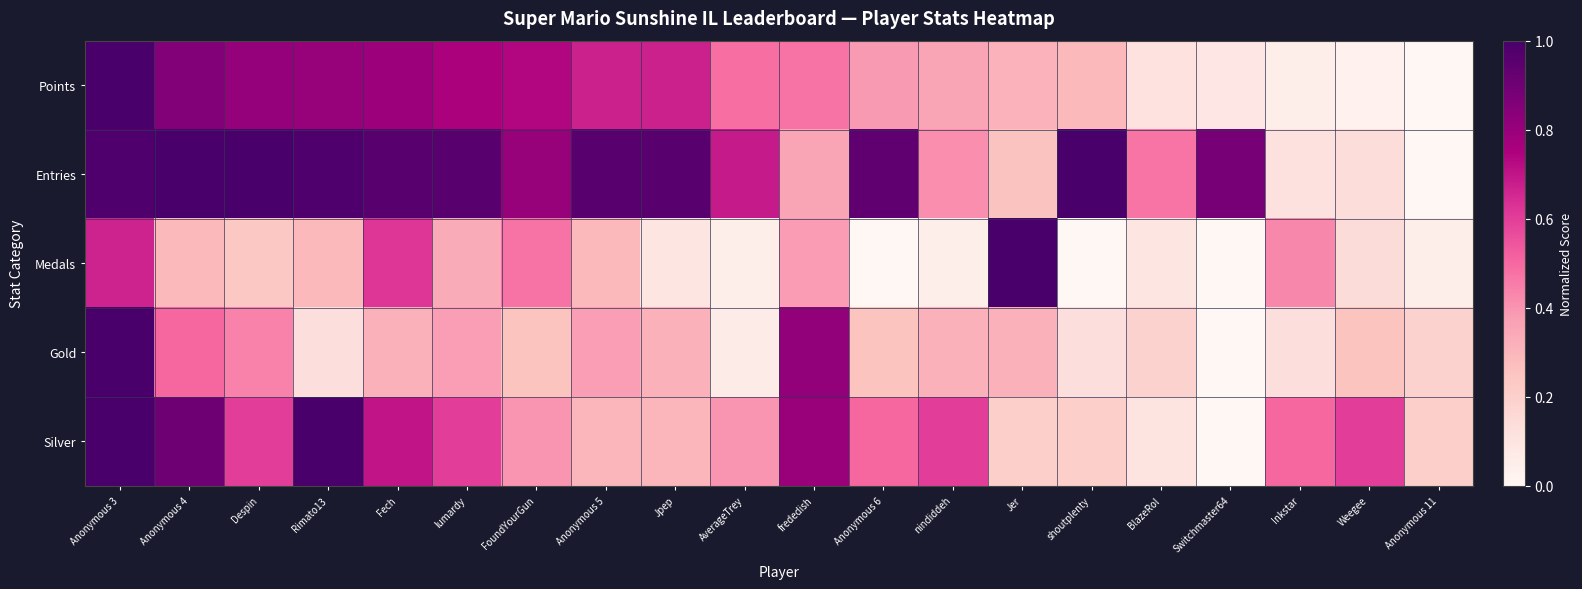

Reading right to left, extract all data points from this chart.

Points: Anonymous 11=0.0	Weegee=0.0	Inkstar=0.1	Switchmaster64=0.1	BlazeRol=0.1	shoutplenty=0.3	Jer=0.3	nindiddeh=0.4	Anonymous 6=0.4	frededish=0.5	AverageTrey=0.5	Jpep=0.7	Anonymous 5=0.7	FoundYourGun=0.7	lumardy=0.8	Fech=0.8	Rimato13=0.8	Despin=0.8	Anonymous 4=0.8	Anonymous 3=1.0
Entries: Anonymous 11=0.0	Weegee=0.1	Inkstar=0.1	Switchmaster64=0.9	BlazeRol=0.5	shoutplenty=1.0	Jer=0.3	nindiddeh=0.4	Anonymous 6=0.9	frededish=0.4	AverageTrey=0.7	Jpep=1.0	Anonymous 5=1.0	FoundYourGun=0.8	lumardy=1.0	Fech=1.0	Rimato13=1.0	Despin=1.0	Anonymous 4=1.0	Anonymous 3=1.0
Medals: Anonymous 11=0.0	Weegee=0.1	Inkstar=0.4	Switchmaster64=0.0	BlazeRol=0.1	shoutplenty=0.0	Jer=1.0	nindiddeh=0.0	Anonymous 6=0.0	frededish=0.4	AverageTrey=0.0	Jpep=0.1	Anonymous 5=0.3	FoundYourGun=0.5	lumardy=0.3	Fech=0.6	Rimato13=0.3	Despin=0.2	Anonymous 4=0.3	Anonymous 3=0.7
Gold: Anonymous 11=0.2	Weegee=0.2	Inkstar=0.1	Switchmaster64=0.0	BlazeRol=0.2	shoutplenty=0.1	Jer=0.3	nindiddeh=0.3	Anonymous 6=0.2	frededish=0.8	AverageTrey=0.1	Jpep=0.3	Anonymous 5=0.4	FoundYourGun=0.2	lumardy=0.4	Fech=0.3	Rimato13=0.1	Despin=0.4	Anonymous 4=0.5	Anonymous 3=1.0
Silver: Anonymous 11=0.2	Weegee=0.6	Inkstar=0.5	Switchmaster64=0.0	BlazeRol=0.1	shoutplenty=0.2	Jer=0.2	nindiddeh=0.6	Anonymous 6=0.5	frededish=0.8	AverageTrey=0.4	Jpep=0.3	Anonymous 5=0.3	FoundYourGun=0.4	lumardy=0.6	Fech=0.7	Rimato13=1.0	Despin=0.6	Anonymous 4=0.9	Anonymous 3=1.0